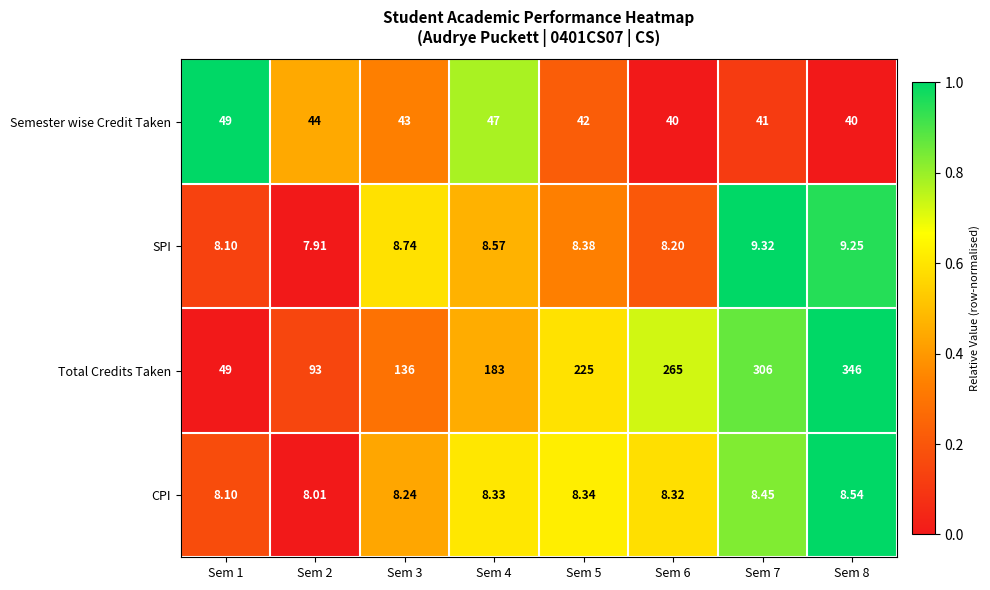

Which series has the widest spread of values?

Total Credits Taken